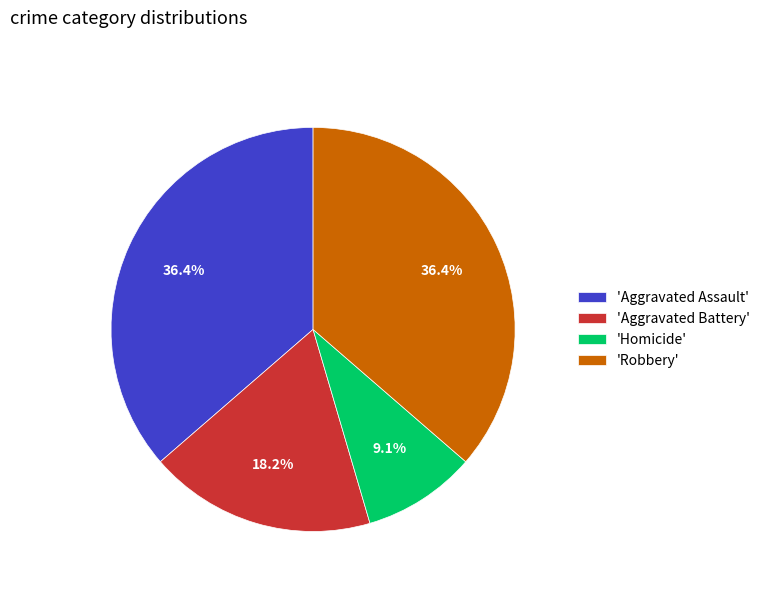

Which slice is the smallest?

'Homicide'